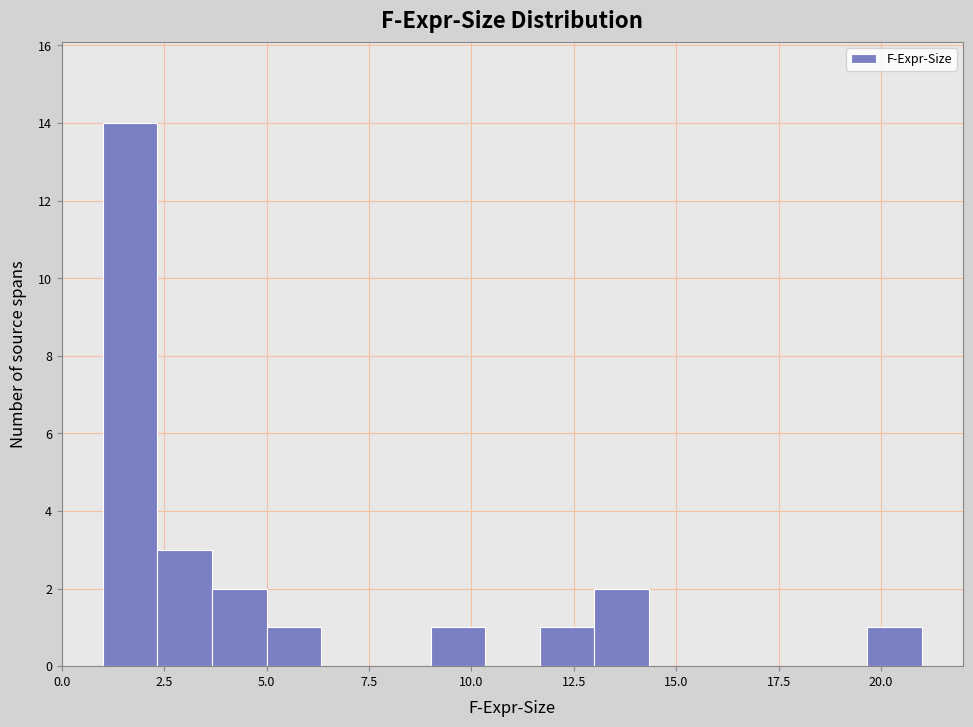

Read against the x-axis, roughly where is the centre of the tallest bar?

1.5